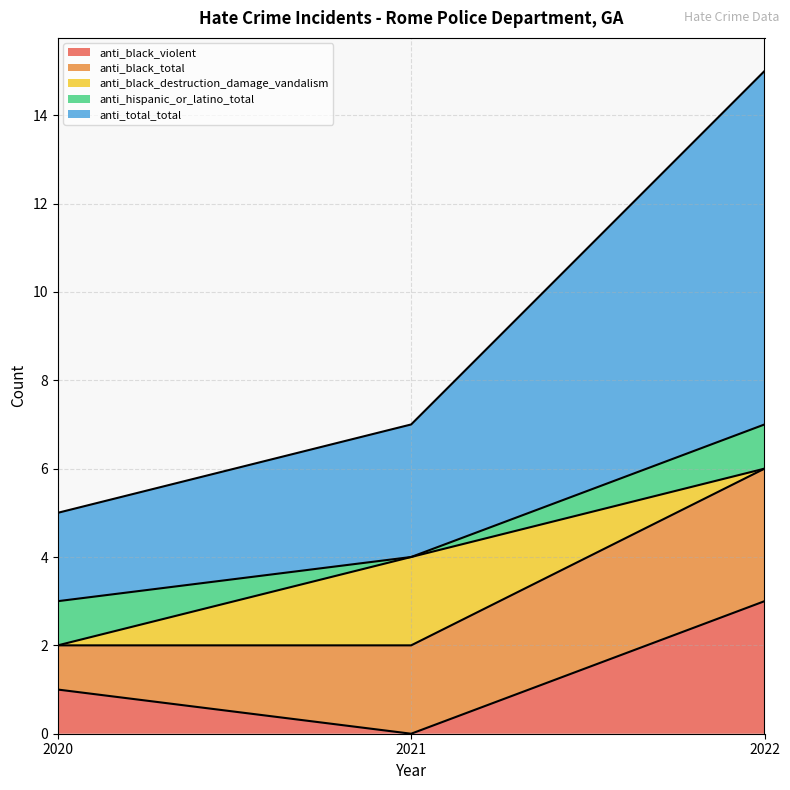

At which label is anti_total_total closest to 10?

2021